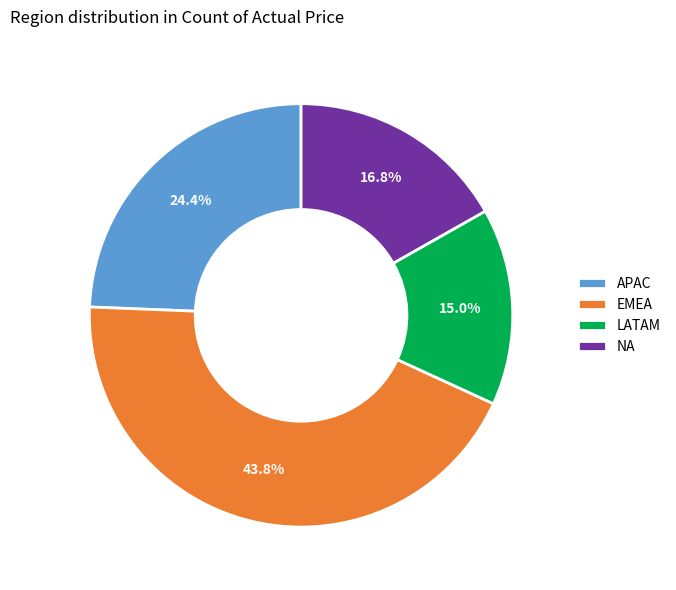

What portion of the pie excludes APAC?

75.6%